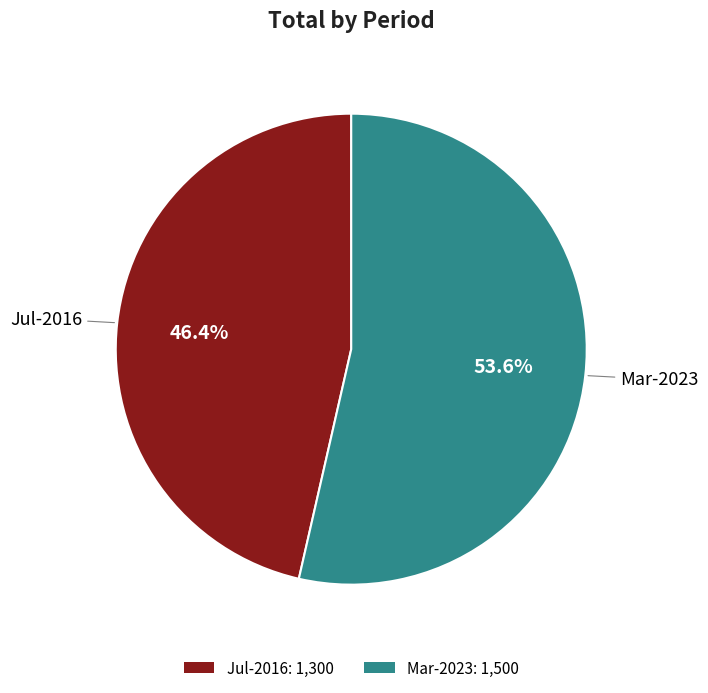

What is the total percentage of Jul-2016 and Mar-2023?

100.0%